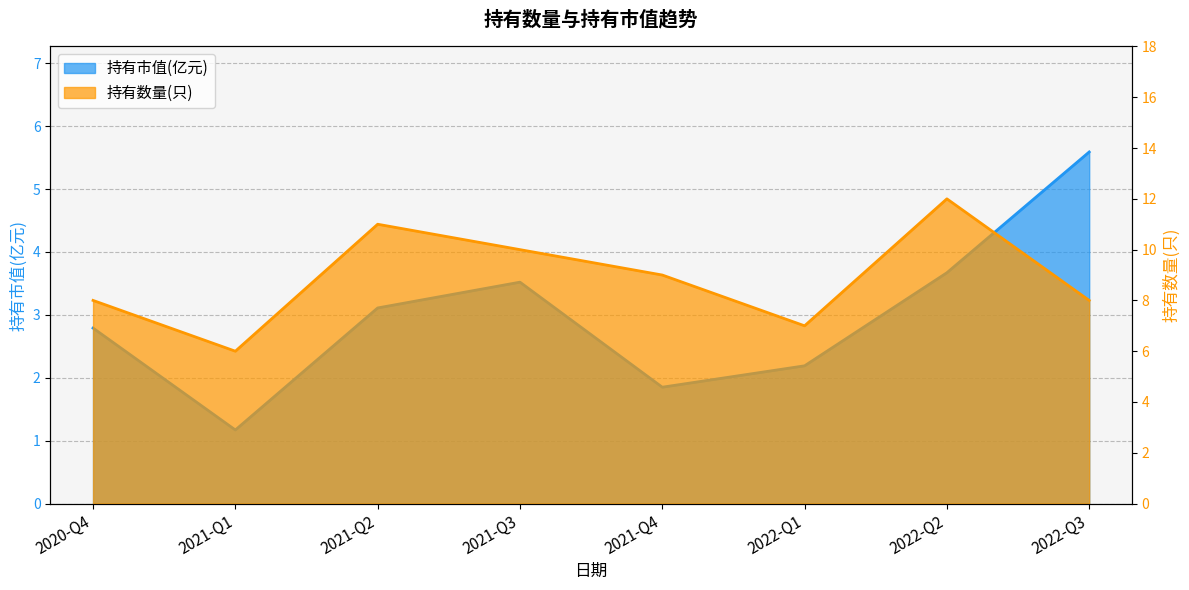

True or false: 持有市值(亿元) has more than 1 interior local peaks.

False